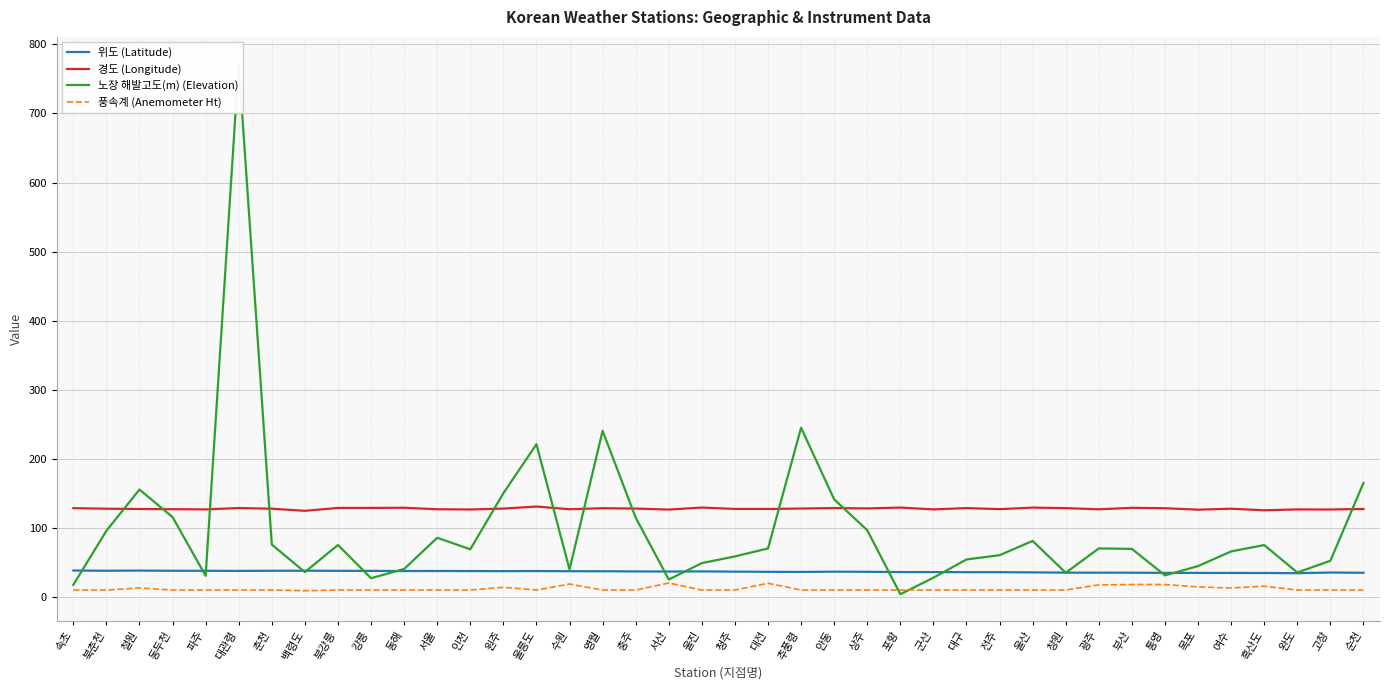

What is the minimum value for 경도 (Longitude)?

124.7